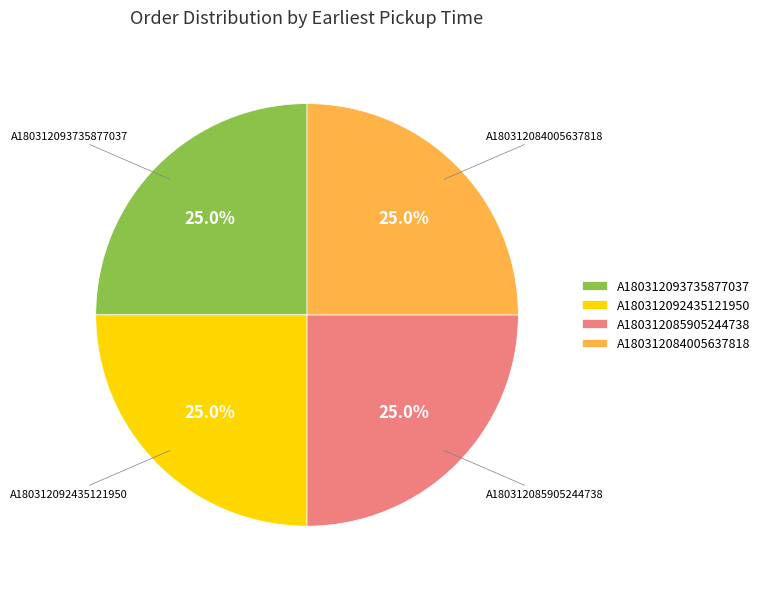

What is the largest slice in the pie chart?

A180312093735877037